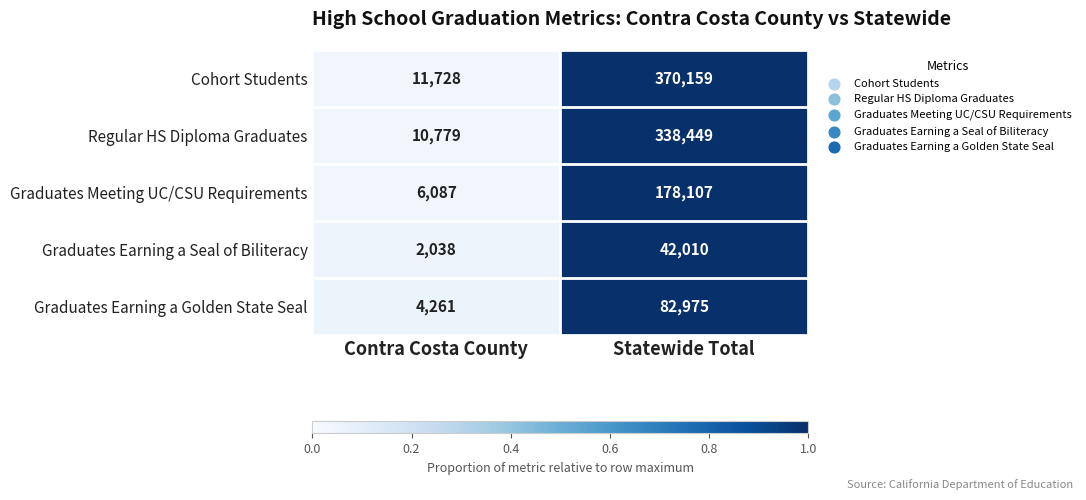

Reading left to right, what are all the values shown in this chart?

Cohort Students: 11728	370159
Regular HS Diploma Graduates: 10779	338449
Graduates Meeting UC/CSU Requirements: 6087	178107
Graduates Earning a Seal of Biliteracy: 2038	42010
Graduates Earning a Golden State Seal: 4261	82975